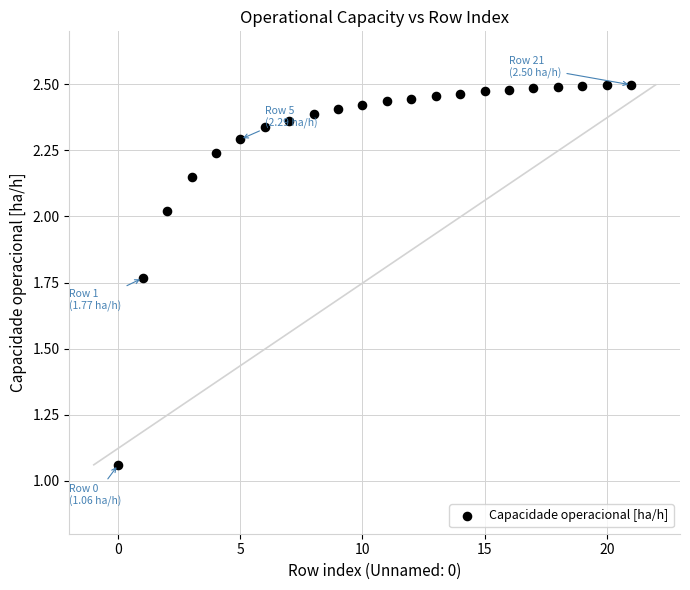

What is the range of Y values (max minus min)?

1.4